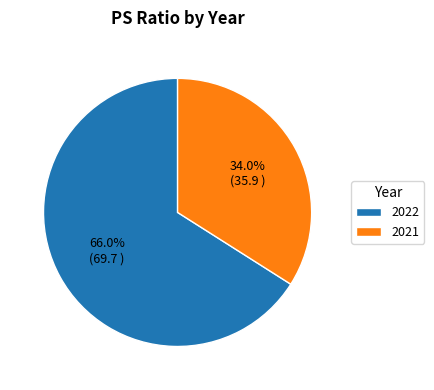

Count the number of slices in the pie.

2